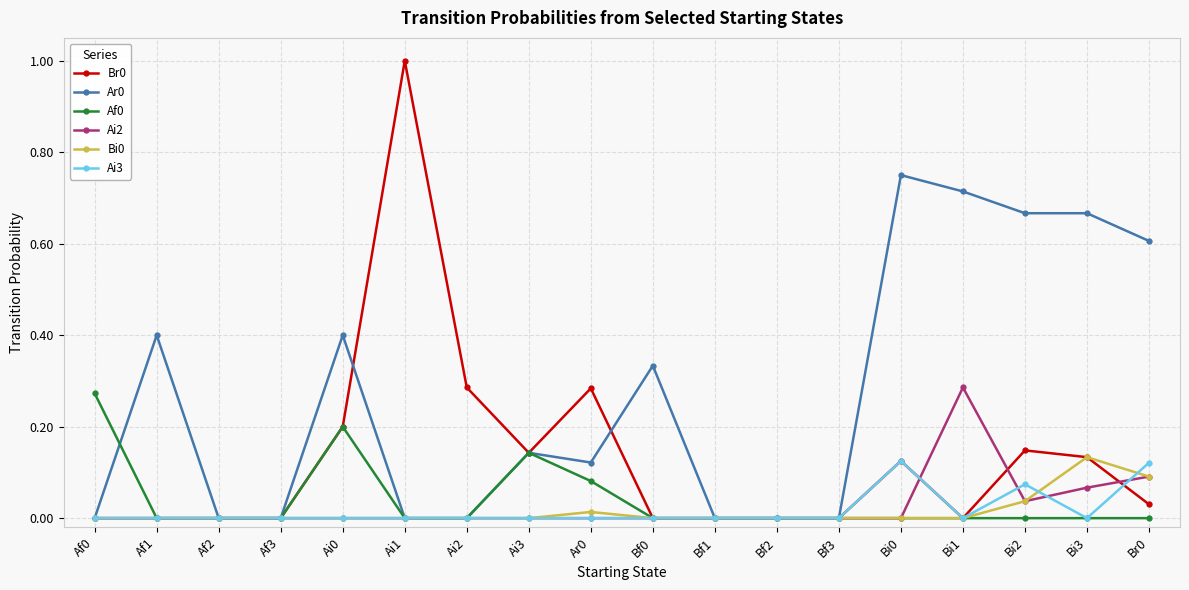

The value of Ar0 at Af1 is 0.4. True or false?

True